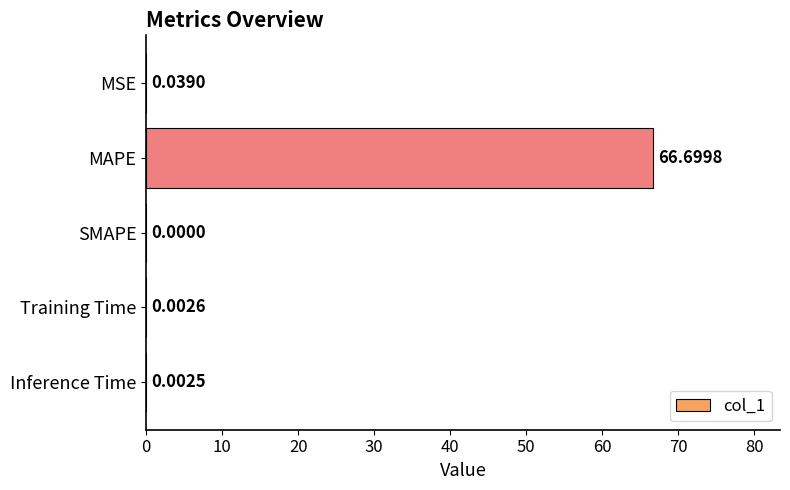

How many positive values are there?

4